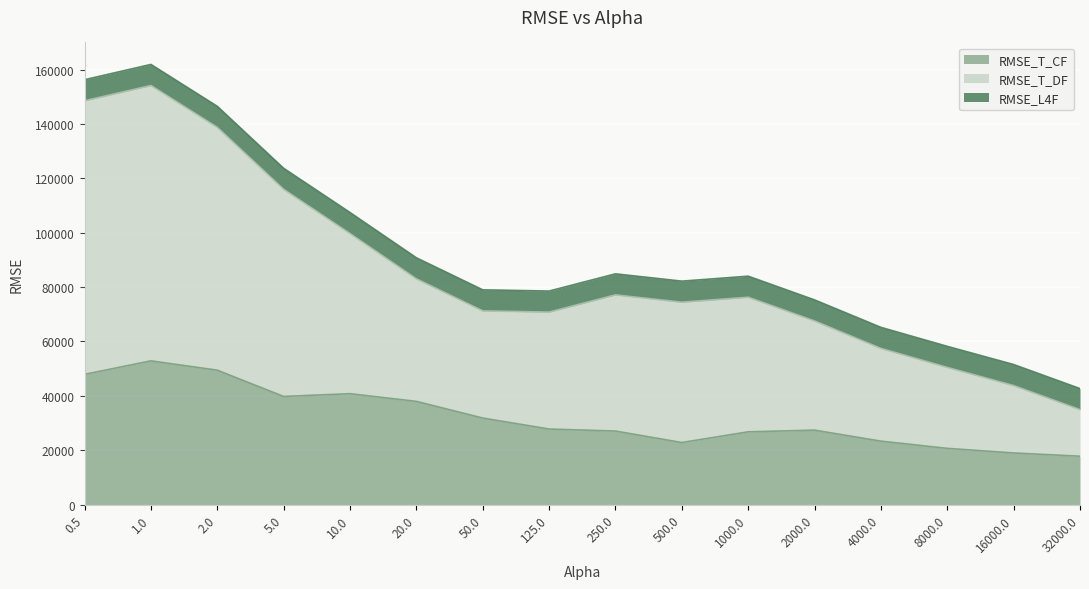

What is the difference between the maximum and second lowest values in the RMSE_T_CF series?

33875.7